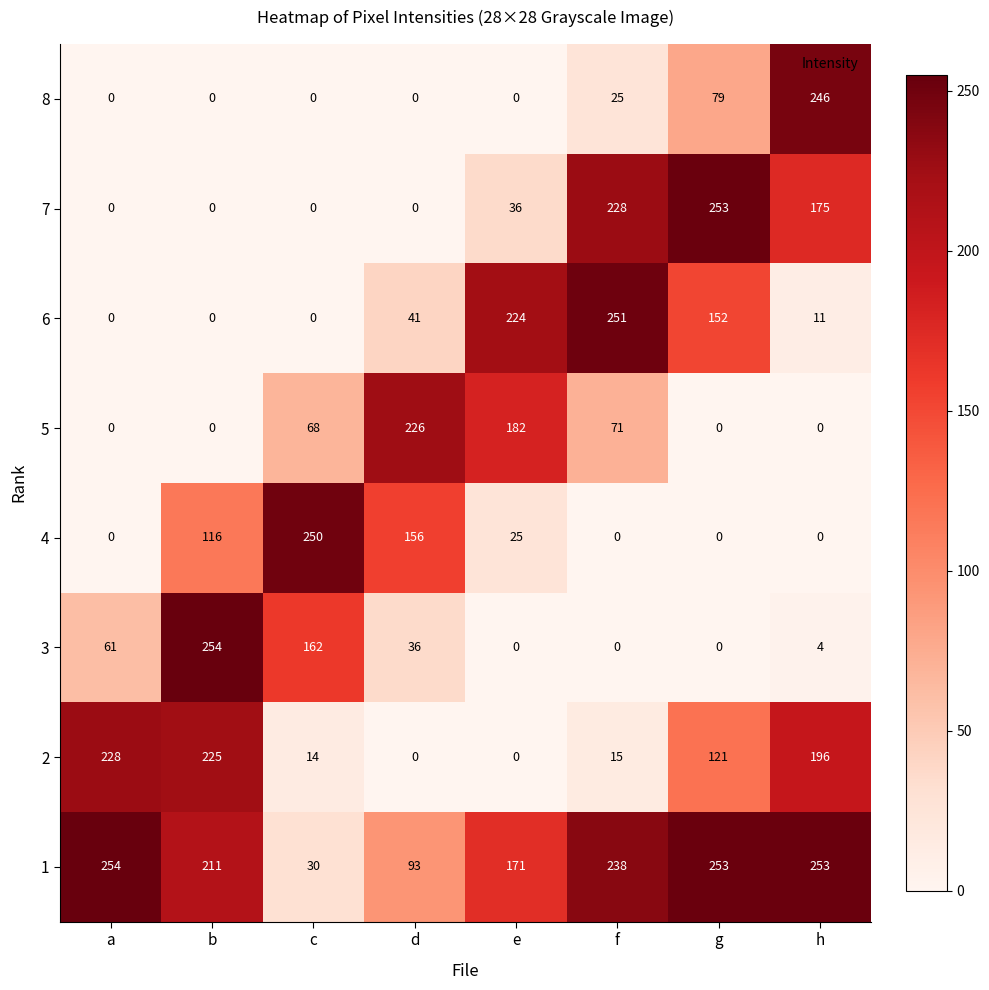

Is the value of 7 at h greater than the value of 8 at e?

Yes